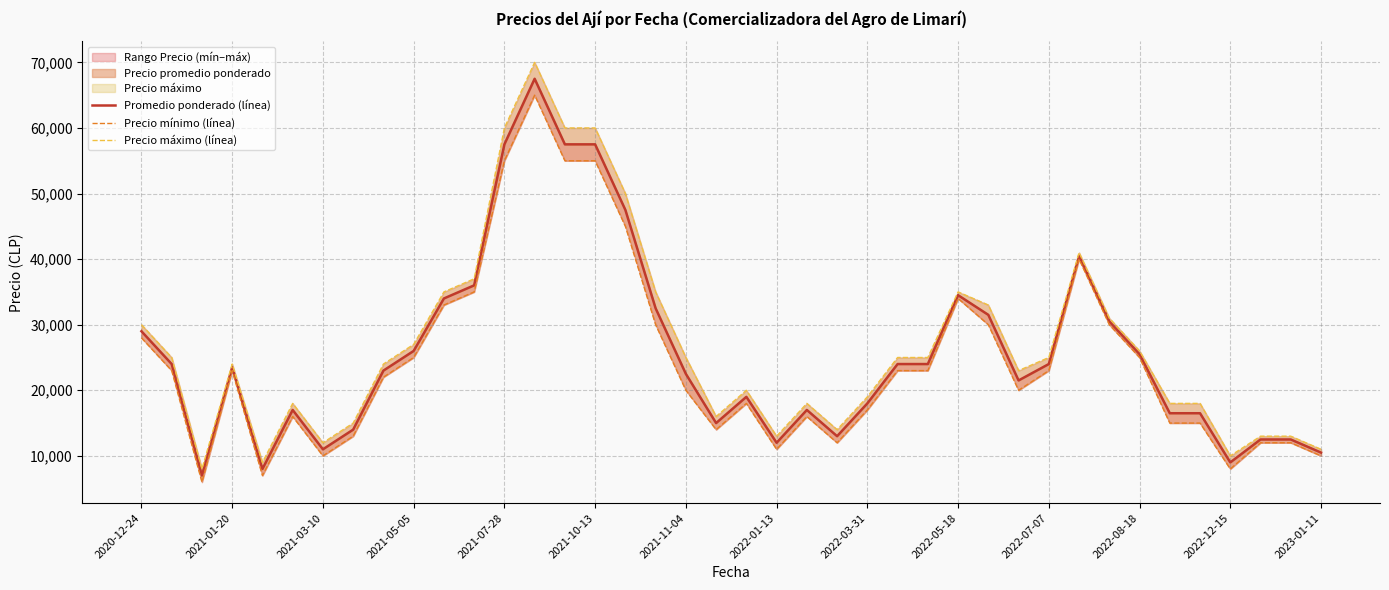

What is the total value across all series at 26?

72000